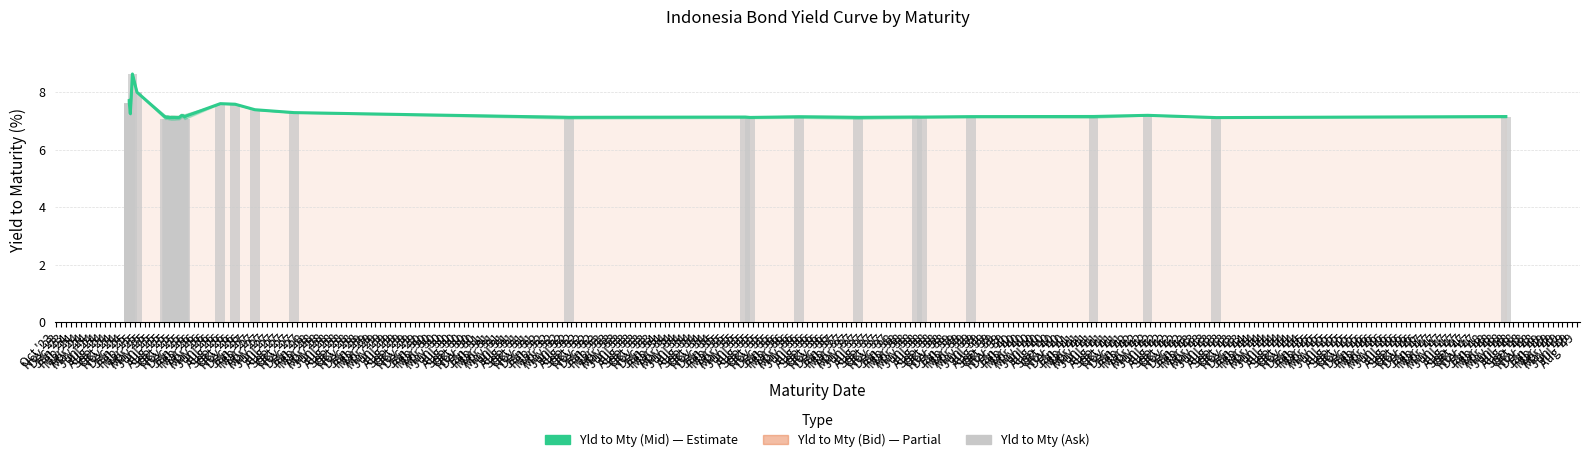

Does the chart contain any negative values?

No